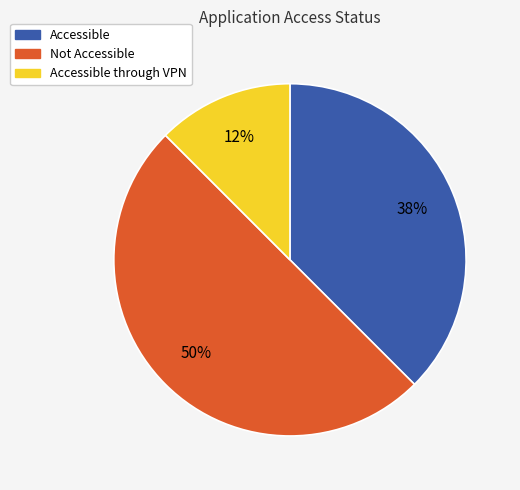

To the nearest percent, what is the average slice percentage?

33%